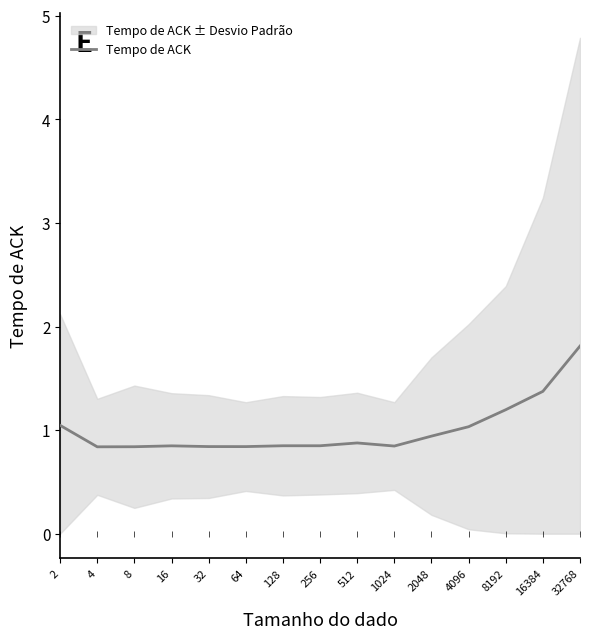

Rank the categories by value from lowest to highest.

4, 8, 64, 32, 1024, 16, 256, 128, 512, 2048, 4096, 2, 8192, 16384, 32768